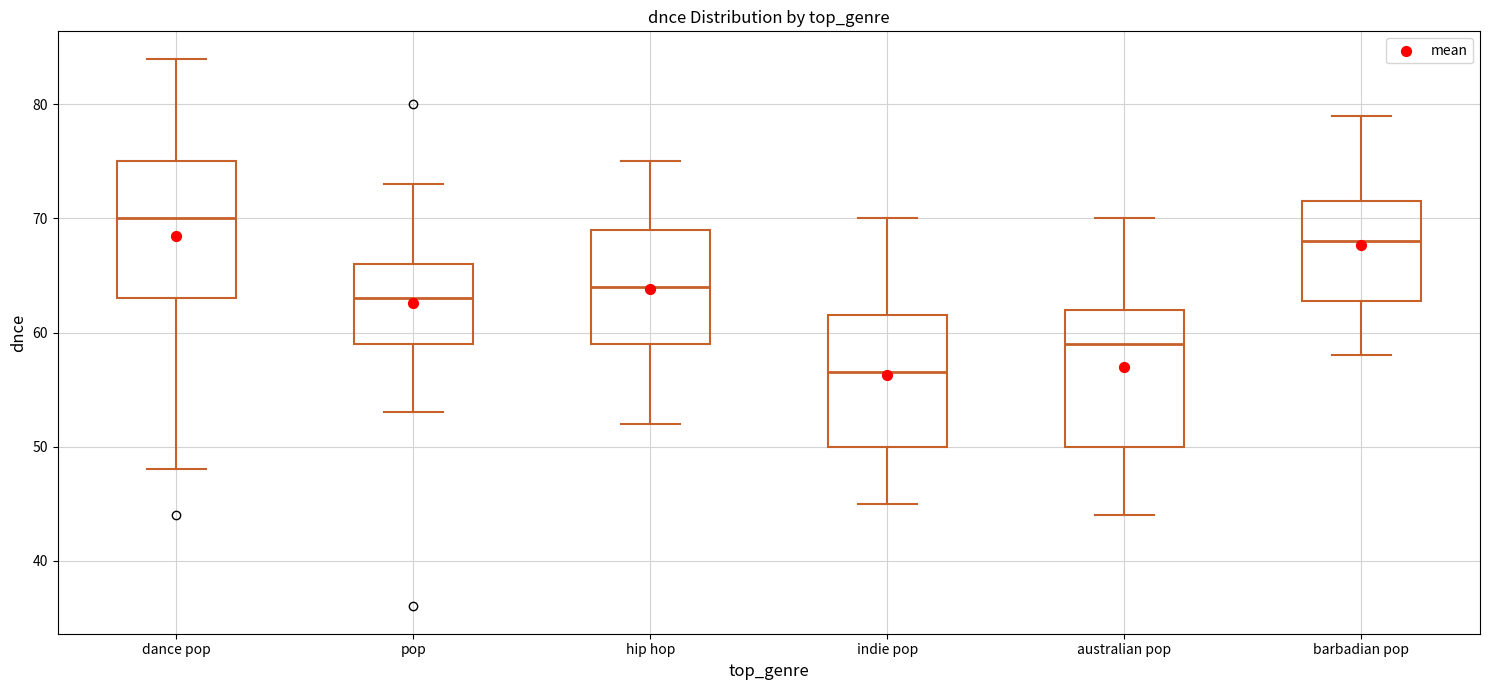

Reading left to right, read every box against the y-axis: the position of its median line, the range the box covers, and the ends of its whiskers. The values are not printed on the chart, so give them approximately, as read against the axis.

dance pop: median 70, box 63 to 75, whiskers 48 to 84
pop: median 63, box 59 to 66, whiskers 53 to 73
hip hop: median 64, box 59 to 69, whiskers 52 to 75
indie pop: median 57, box 50 to 62, whiskers 45 to 70
australian pop: median 59, box 50 to 62, whiskers 44 to 70
barbadian pop: median 68, box 63 to 72, whiskers 58 to 79